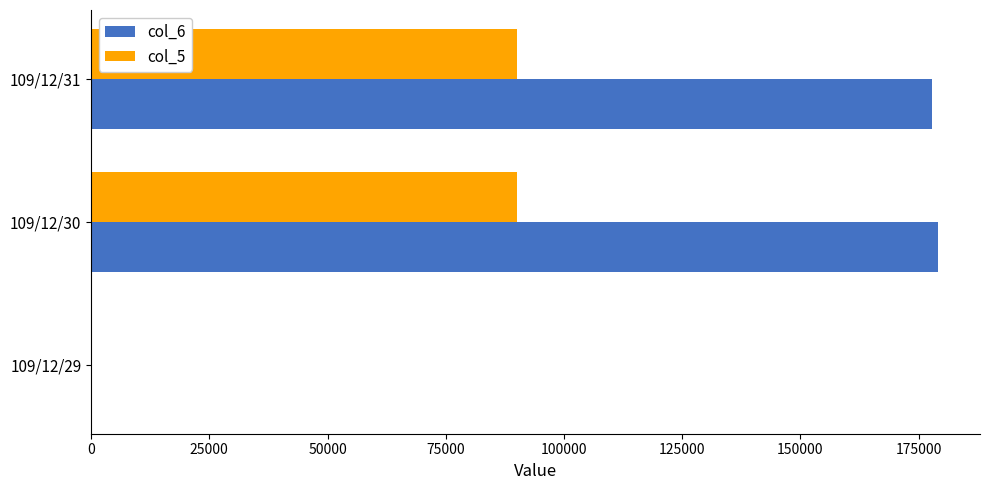

The value of col_5 at 109/12/31 is 90000. True or false?

True